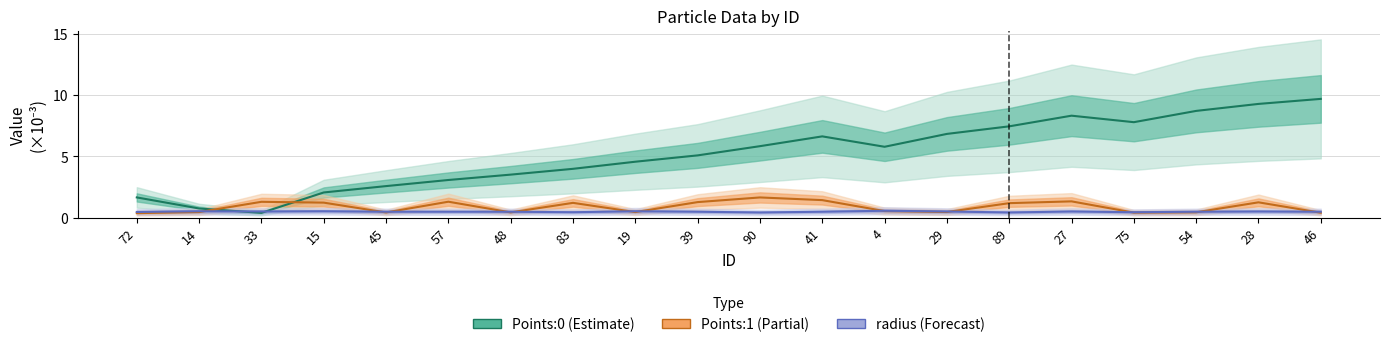

True or false: Points:1 (Partial) and Points:0 (Estimate) intersect in this chart.

True